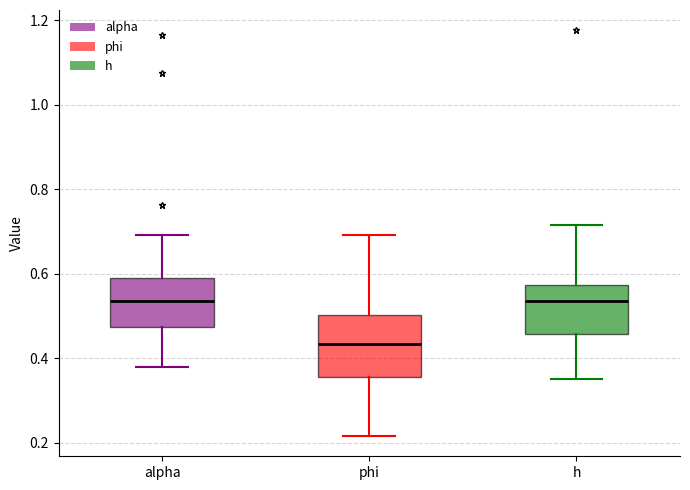

Where does the upper whisker of the box for h end on the y-axis? The values are not printed on the chart, so give them approximately, as read against the axis.

0.72